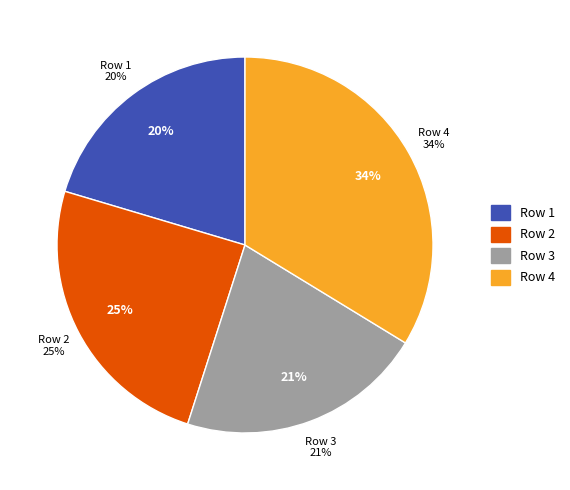

What percentage do Row 2 and Row 3 together represent?

45.9%